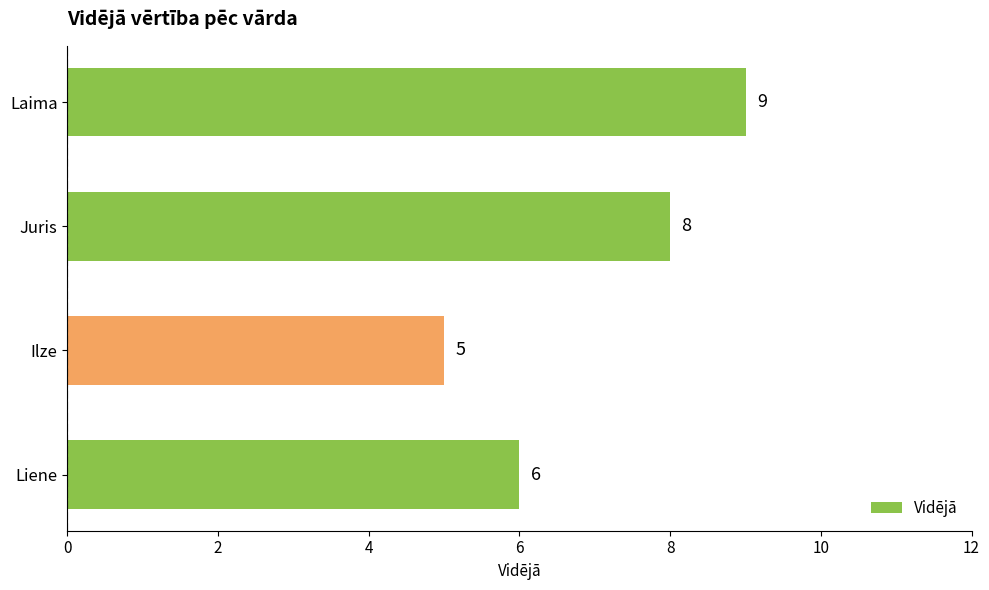

How many categories are shown in the chart?

4